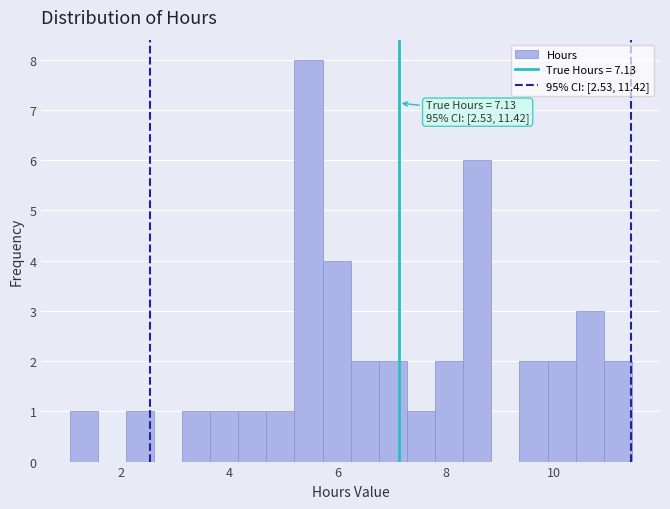

Read against the x-axis, roughly where is the centre of the tallest bar?

5.4